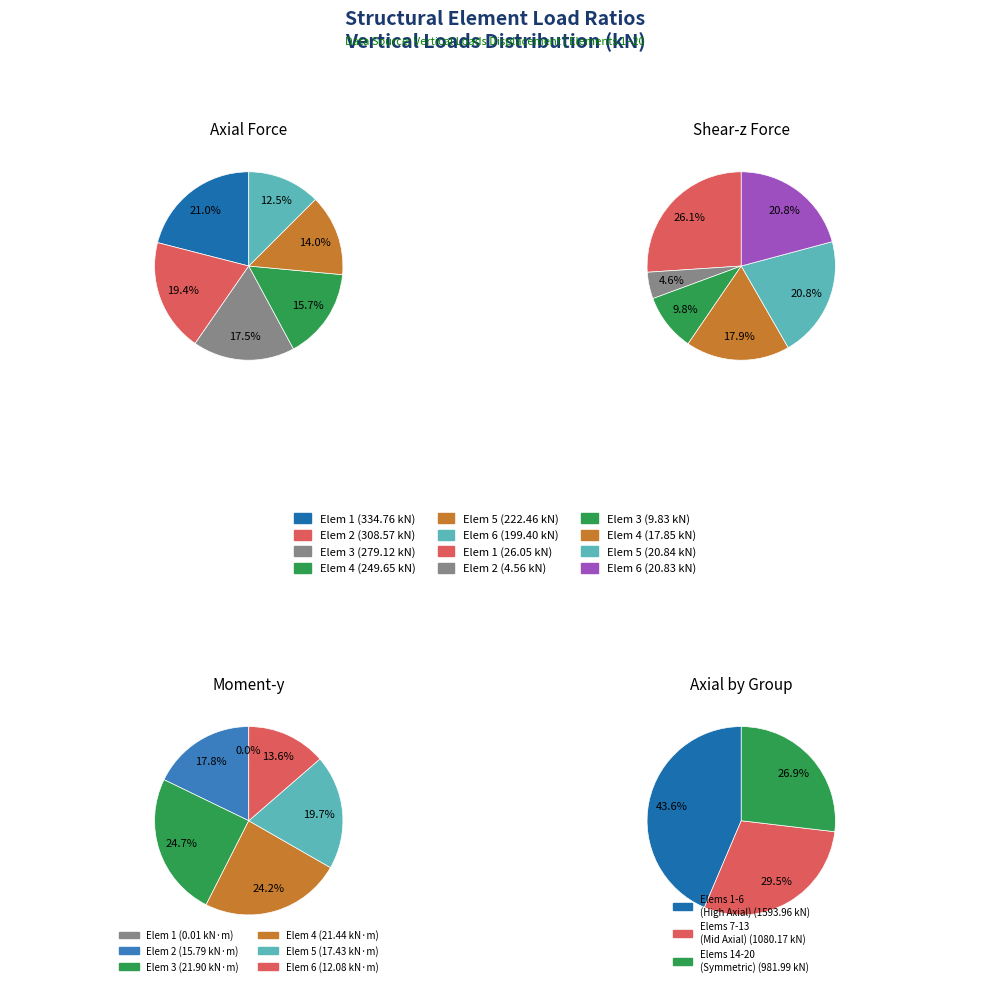

How many slices are in this pie chart?

12